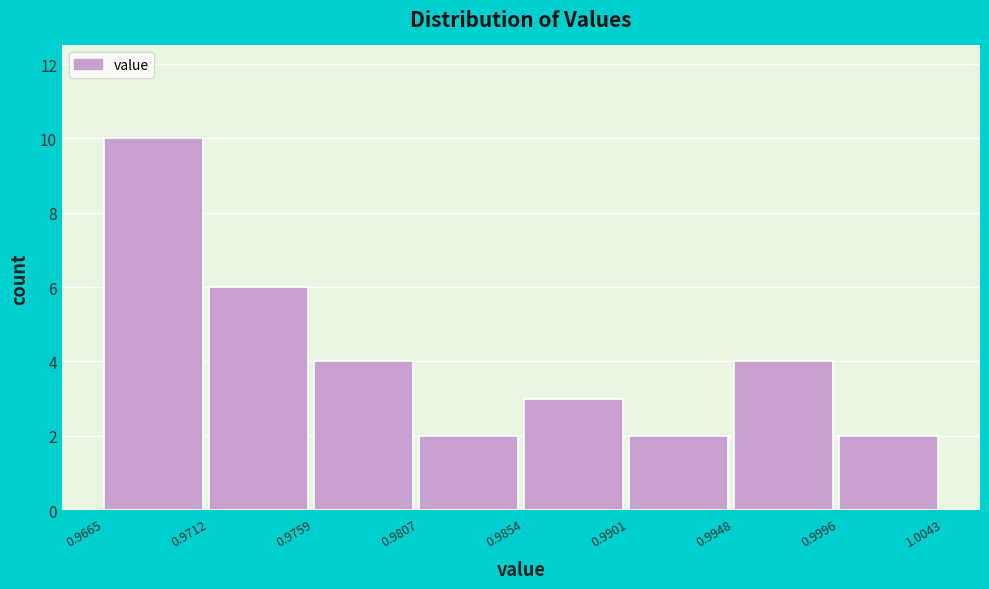

How tall is the bar that spans 0.9712 to 0.9759 on the x-axis? The values are not printed on the chart, so give them approximately, as read against the axis.

6